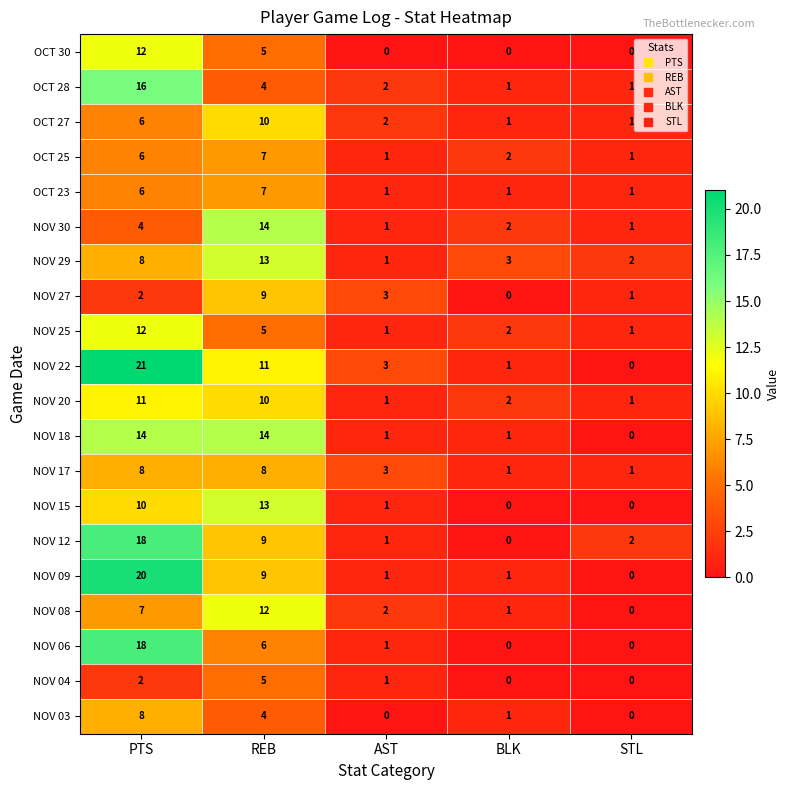

What is the difference between the OCT 27 values at STL and PTS?

5